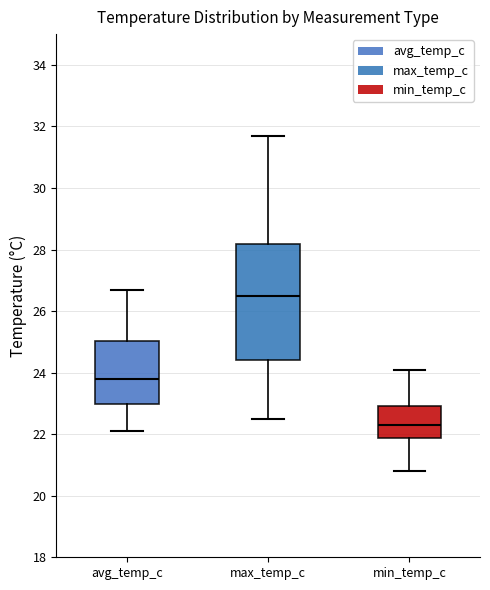

Reading left to right, read every box against the y-axis: the position of its median line, the range the box covers, and the ends of its whiskers. The values are not printed on the chart, so give them approximately, as read against the axis.

avg_temp_c: median 23.8, box 23.0 to 25.0, whiskers 22.2 to 26.8
max_temp_c: median 26.6, box 24.4 to 28.2, whiskers 22.6 to 31.8
min_temp_c: median 22.4, box 21.8 to 23.0, whiskers 20.8 to 24.2